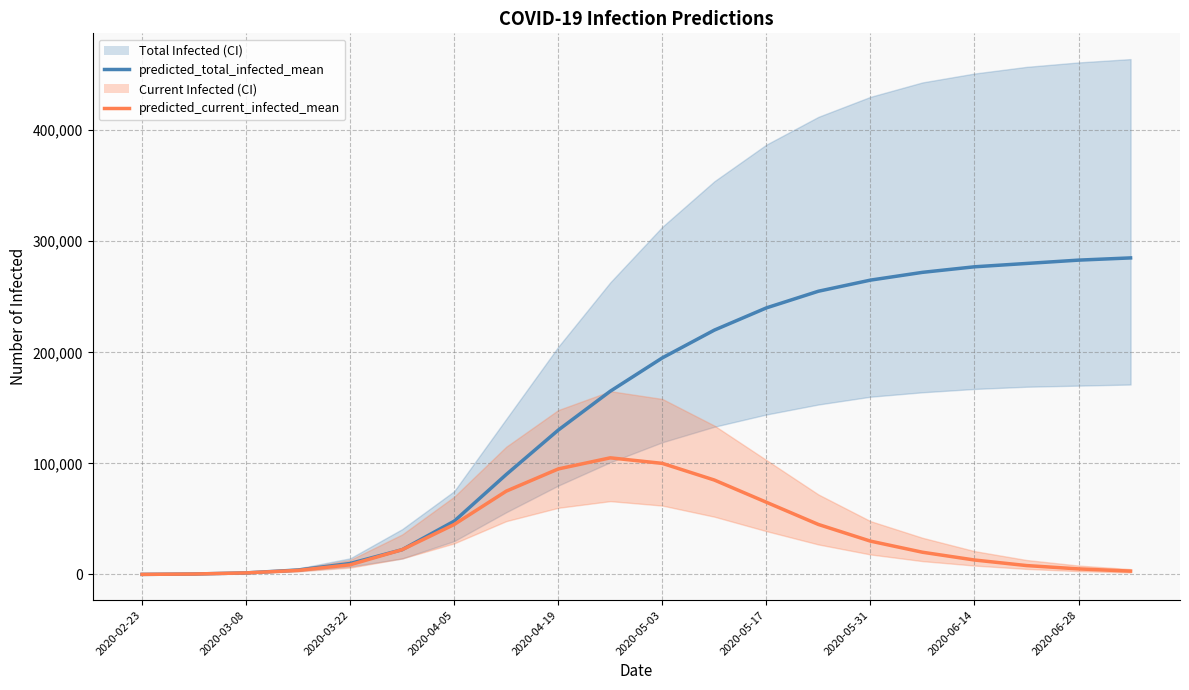

True or false: predicted_current_infected_mean and predicted_total_infected_mean cross at least once.

False